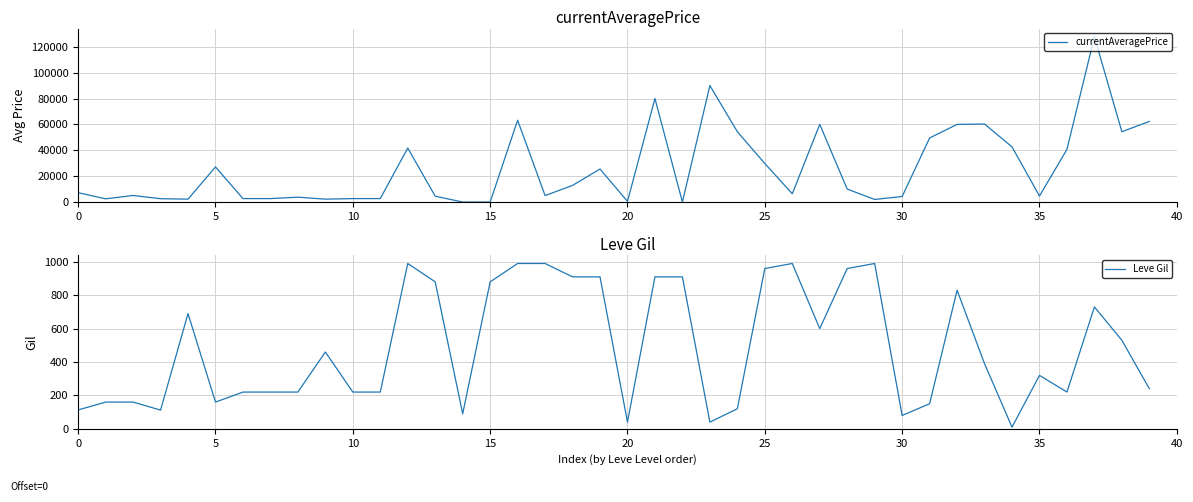

What is the maximum value shown in the chart?

127685.4